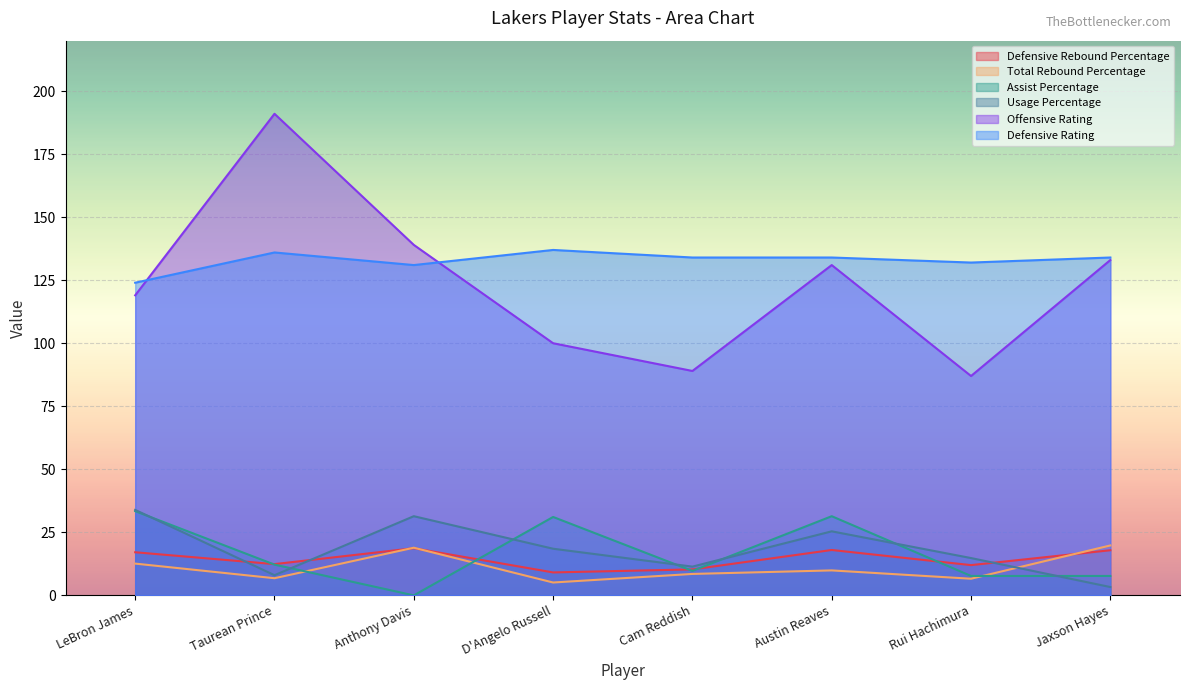

What is the minimum value for Total Rebound Percentage?

5.1